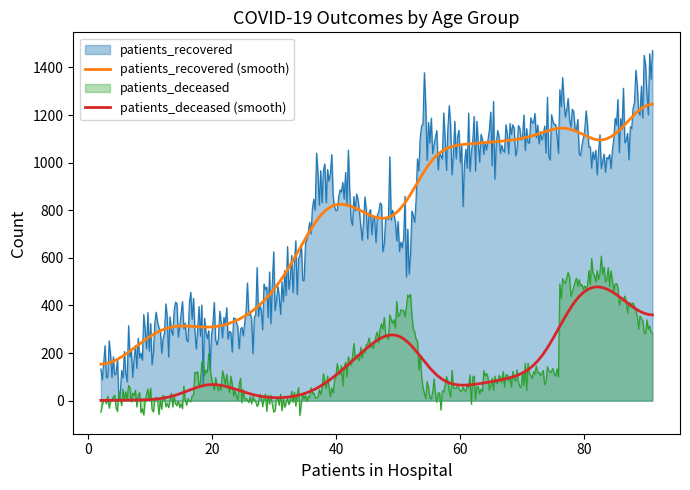

Where is the first local minimum for patients_recovered?

20-24